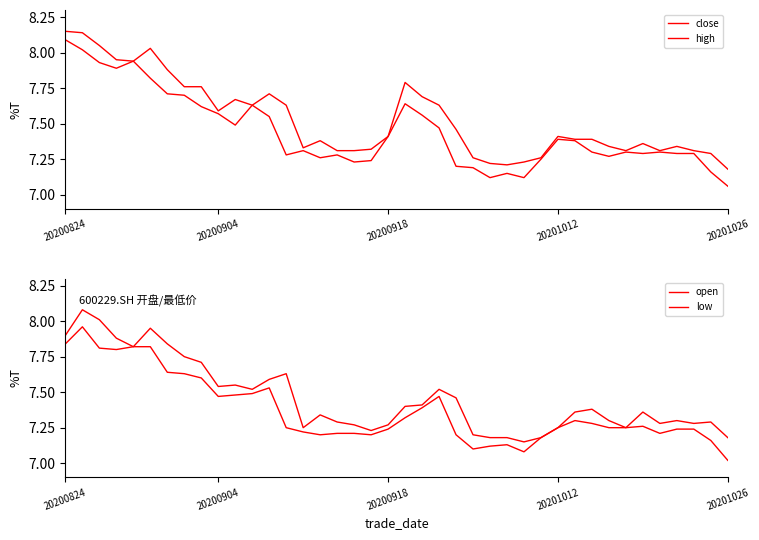

Between 20 and 13, which is larger?

20